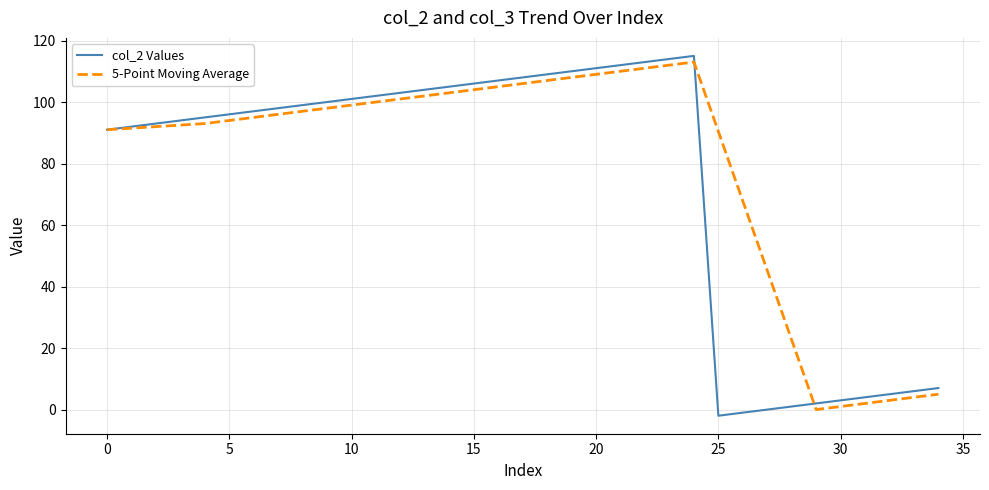

What is the highest value of the 5-Point Moving Average series?

113.0